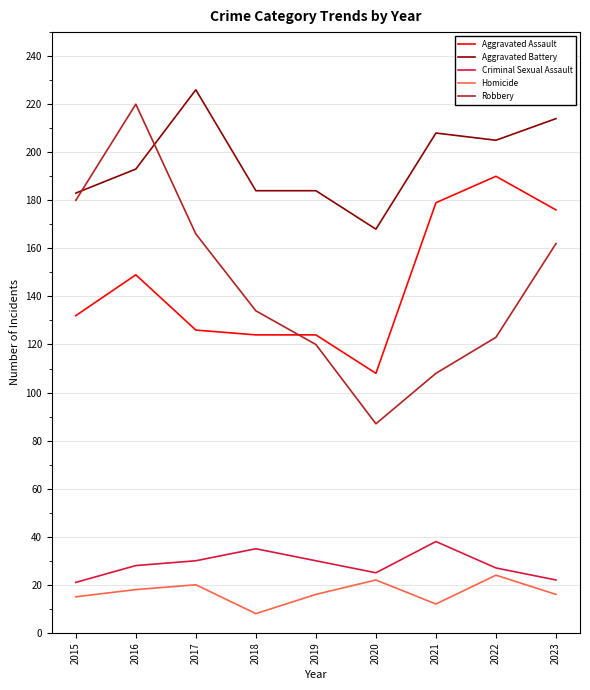

What value does the Aggravated Assault series have at 2016, to the nearest 10?

150